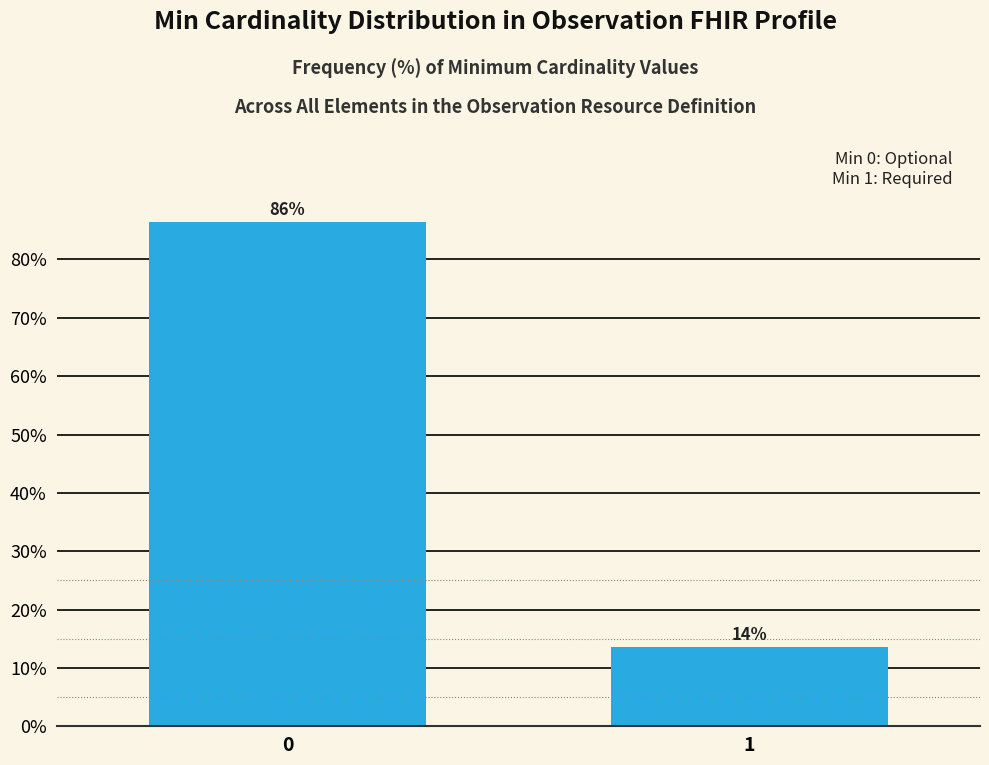

How many bars are there in total?

2